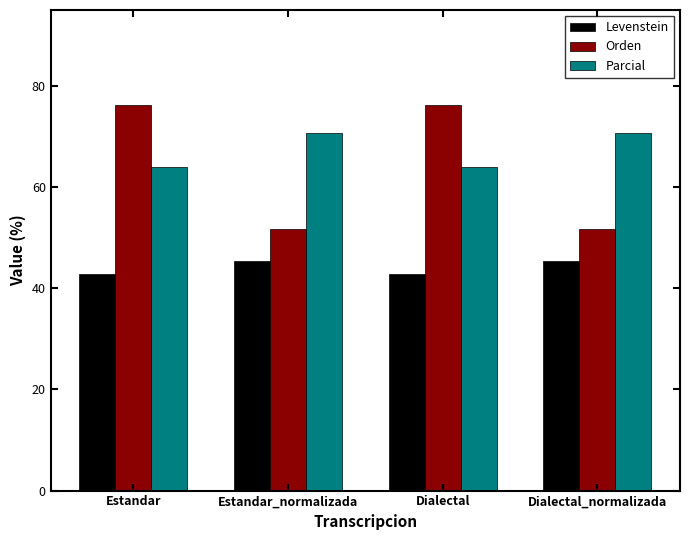

At which label does Levenstein first exceed 45?

Estandar_normalizada